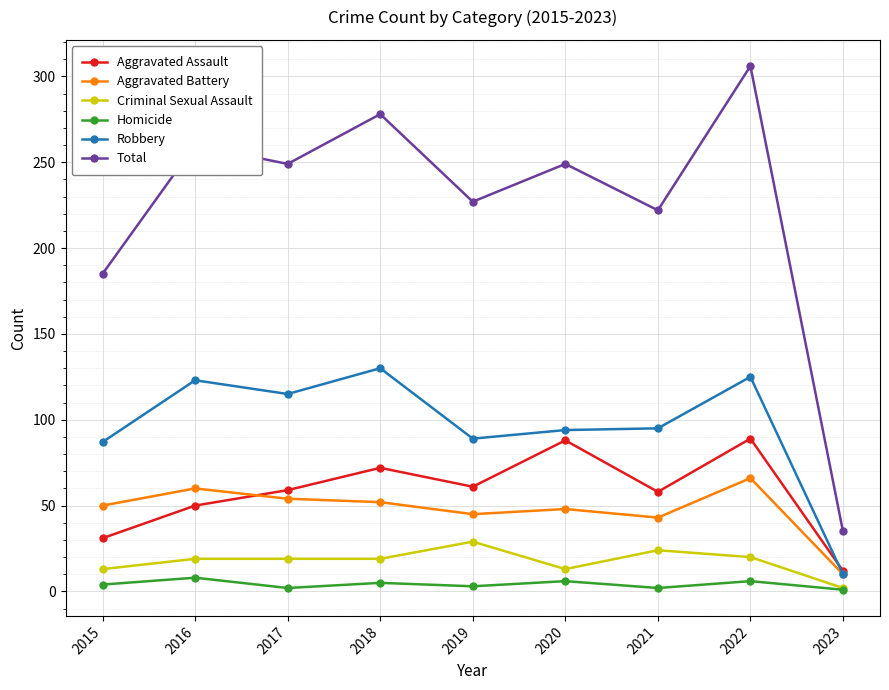

Where is the first local maximum for Homicide?

2016